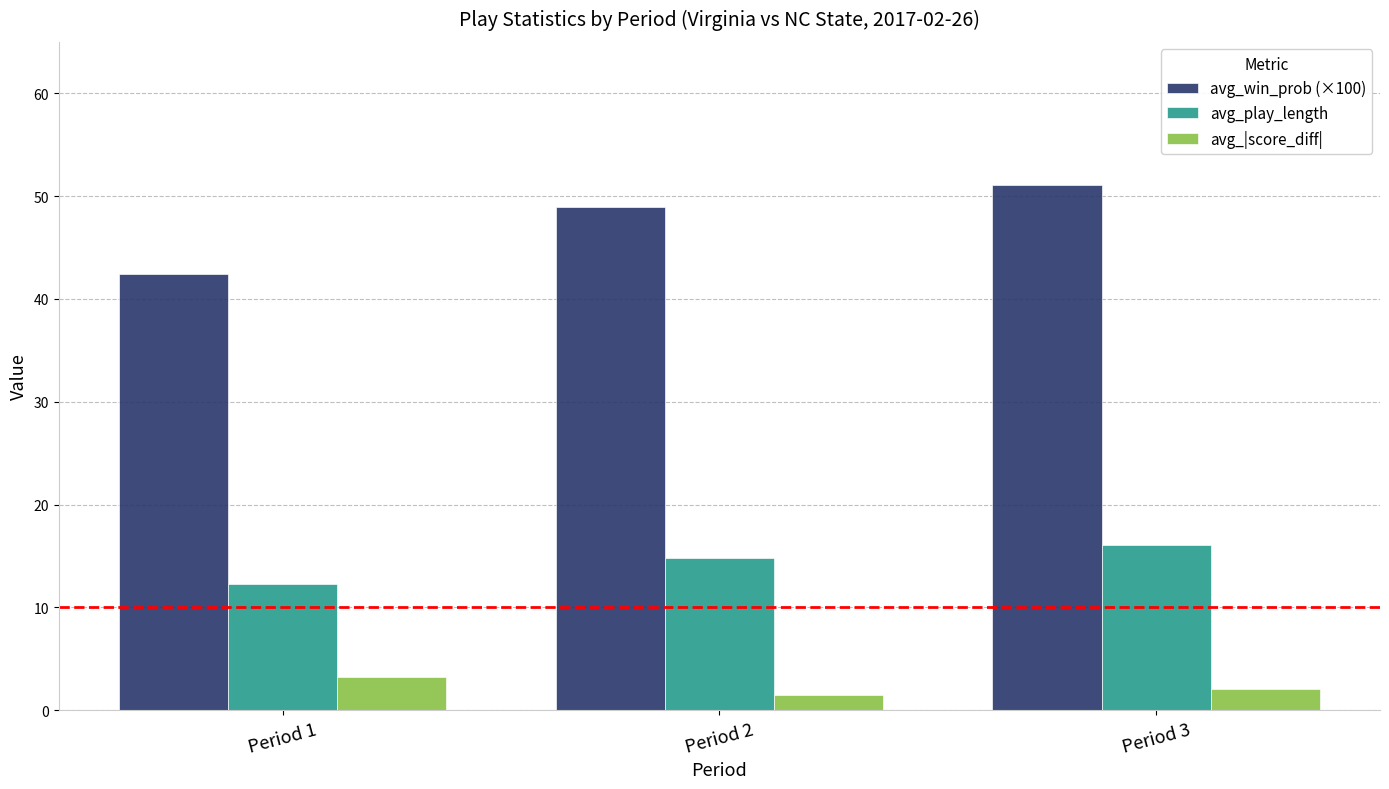

What is the highest value of the avg_|score_diff| series?

3.2